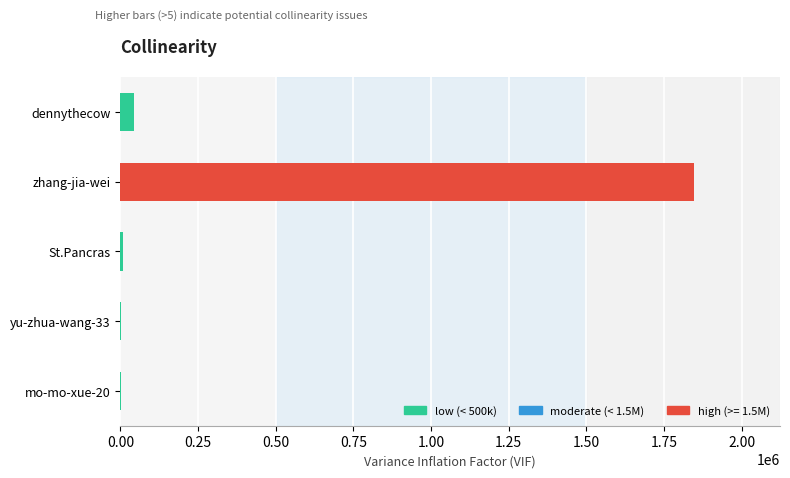

Is it true that the value at zhang-jia-wei is 1846083?

True